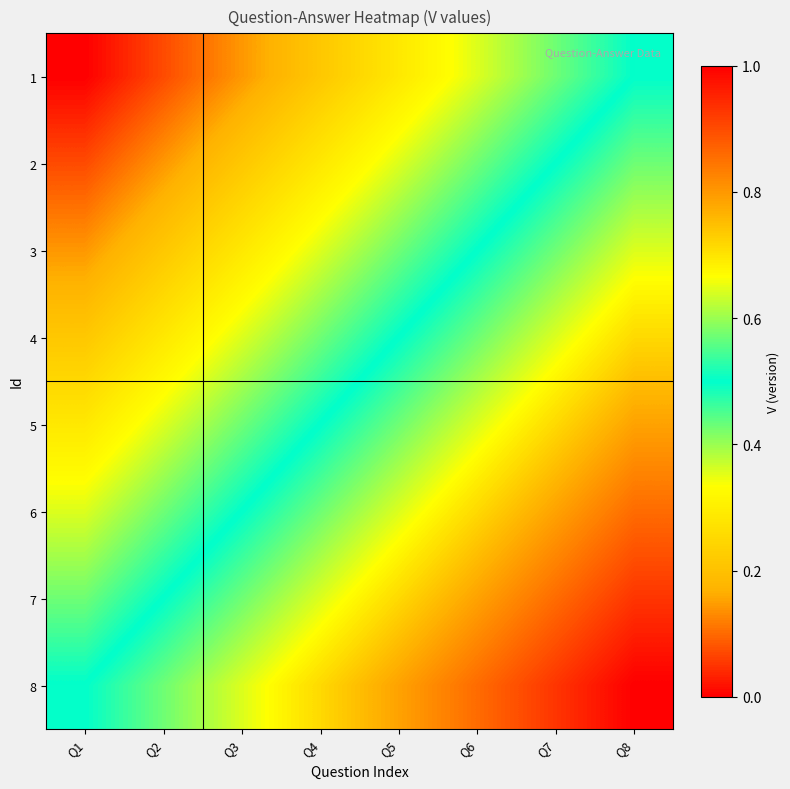

How many categories are shown in the chart?

8